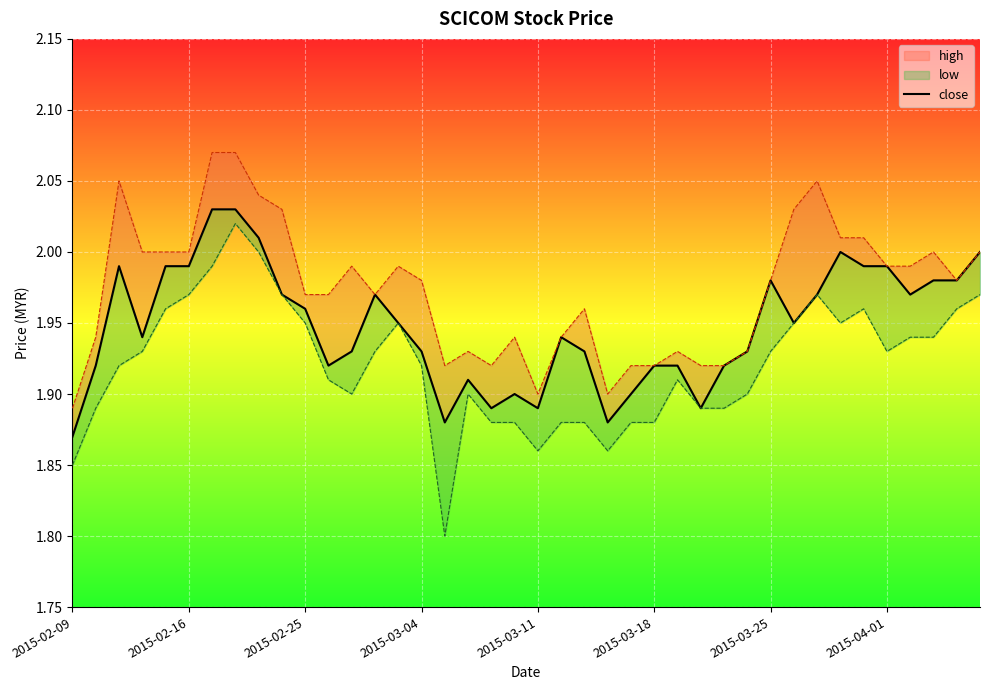

Between 2015-04-01 and 9, which is larger?

2015-04-01